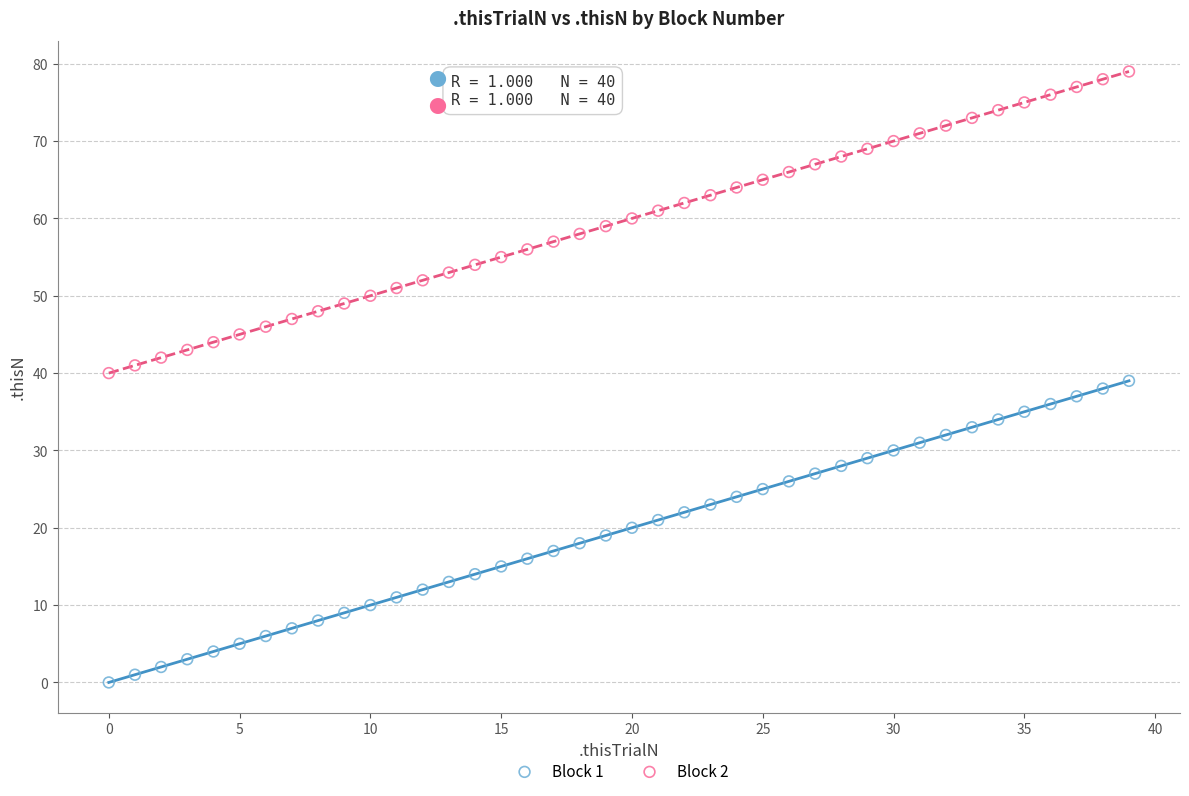

What are all the series names shown in the legend?

Block 1, Block 2